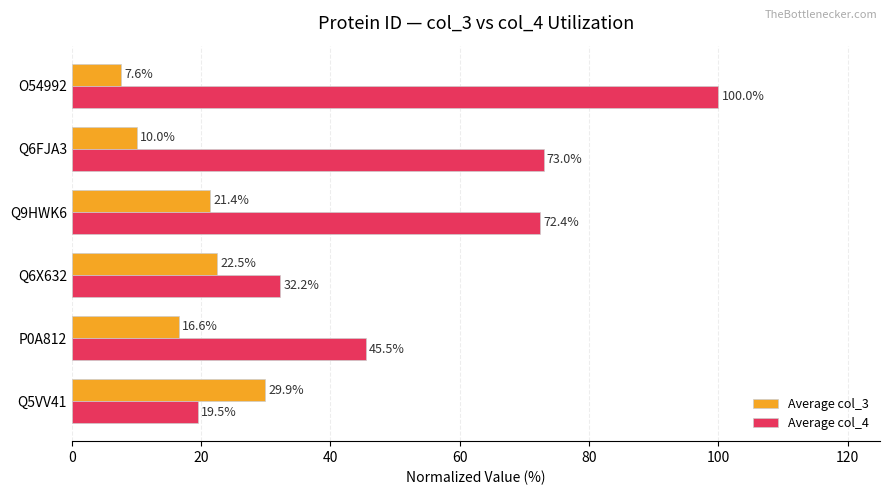

The value of Average col_3 at O54992 is 7.6. True or false?

True